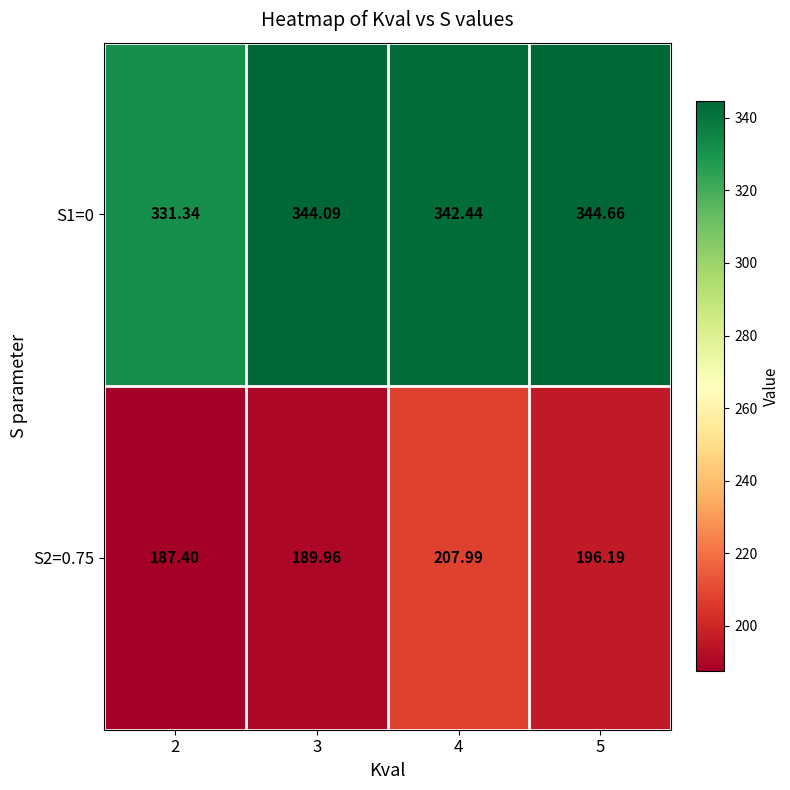

How many distinct data groups are displayed?

2